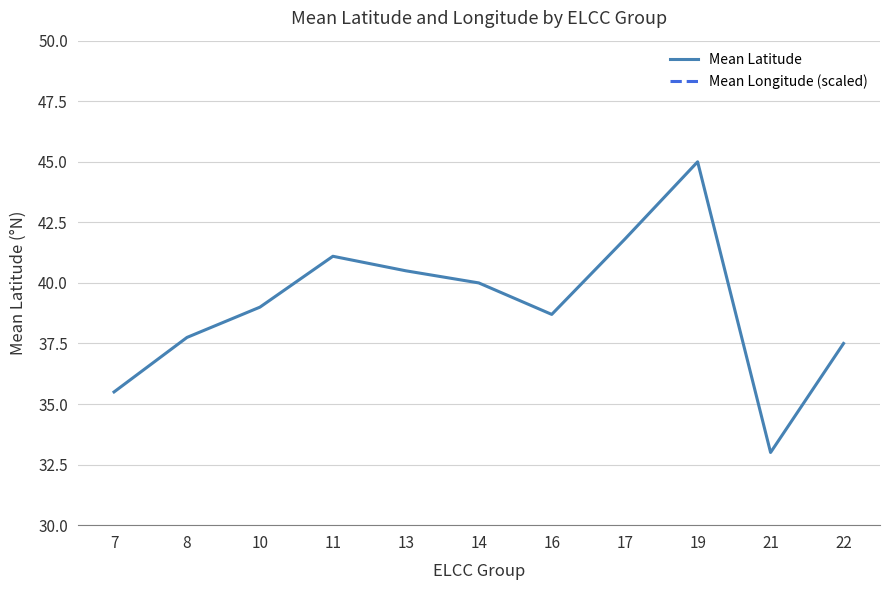

True or false: Mean Latitude has more than 0 interior local peaks.

True